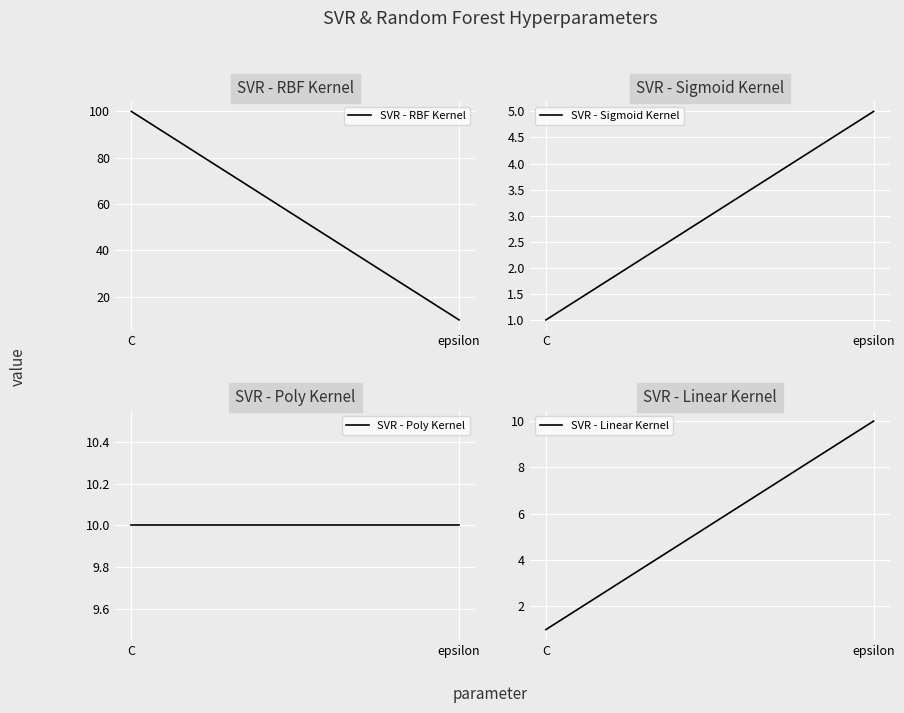

The value of SVR - Poly Kernel at epsilon is 10. True or false?

True